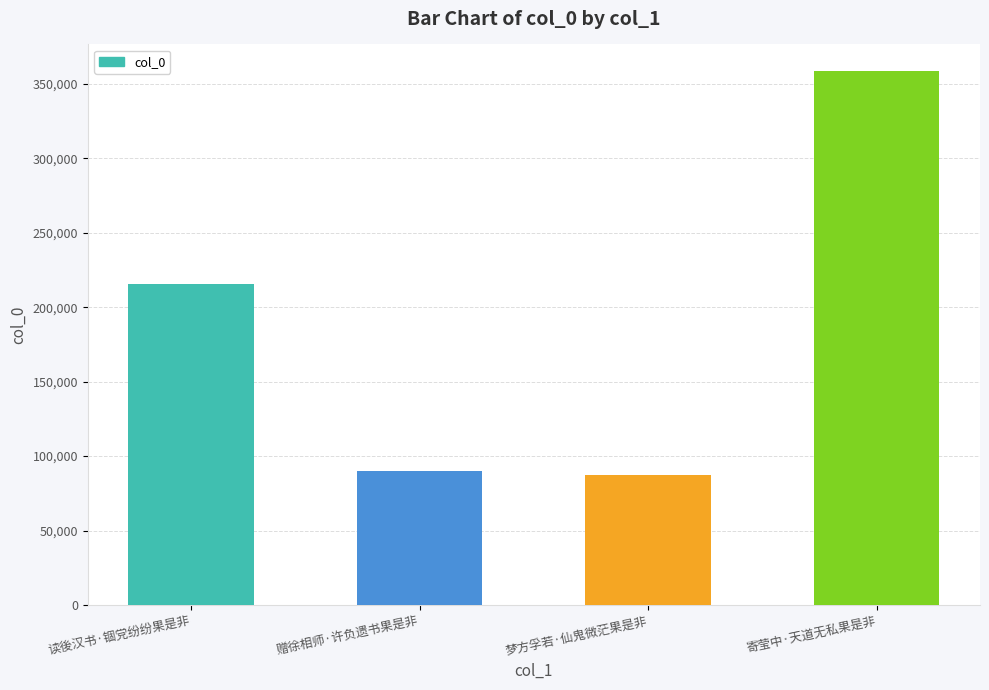

What is the label of the 2nd bar from the left?

赠徐相师·许负遗书果是非